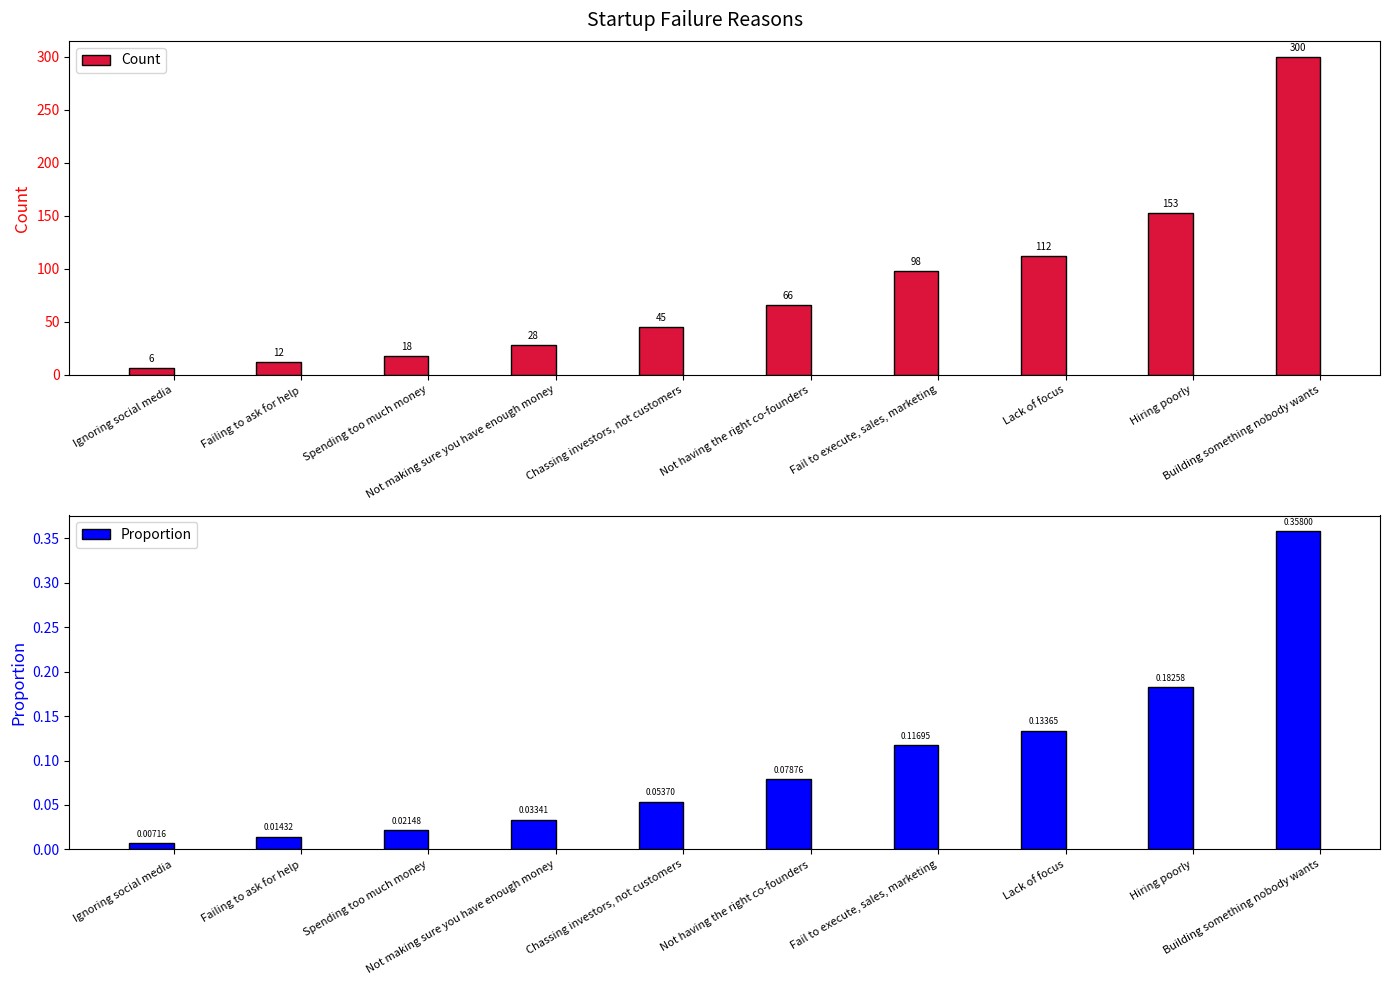

Rank the series by their average value, from lowest to highest.

Proportion, Count